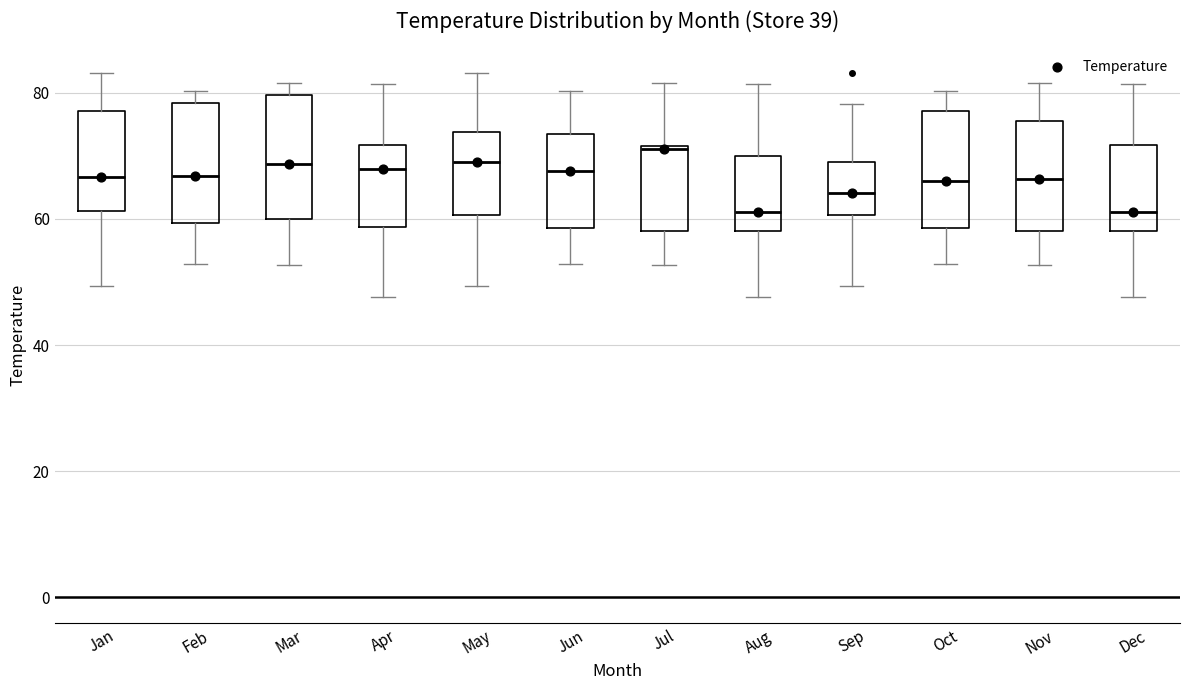

Reading left to right, transcribe this box plot: for each box, give where its median line is, the range the box spans, and where its two whiskers end, as read against the y-axis. The values are not printed on the chart, so give them approximately, as read against the axis.

Jan: median 66, box 62 to 78, whiskers 50 to 84
Feb: median 66, box 60 to 78, whiskers 52 to 80
Mar: median 68, box 60 to 80, whiskers 52 to 82
Apr: median 68, box 58 to 72, whiskers 48 to 82
May: median 70, box 60 to 74, whiskers 50 to 84
Jun: median 68, box 58 to 74, whiskers 52 to 80
Jul: median 72, box 58 to 72, whiskers 52 to 82
Aug: median 62, box 58 to 70, whiskers 48 to 82
Sep: median 64, box 60 to 70, whiskers 50 to 78
Oct: median 66, box 58 to 78, whiskers 52 to 80
Nov: median 66, box 58 to 76, whiskers 52 to 82
Dec: median 62, box 58 to 72, whiskers 48 to 82